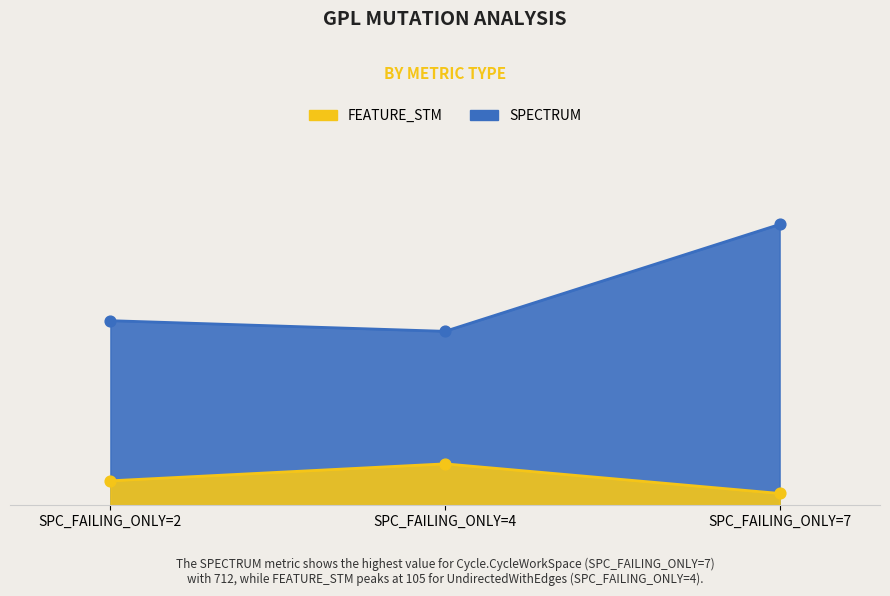

At which category is the sum across all series the highest?

SPC_FAILING_ONLY=7